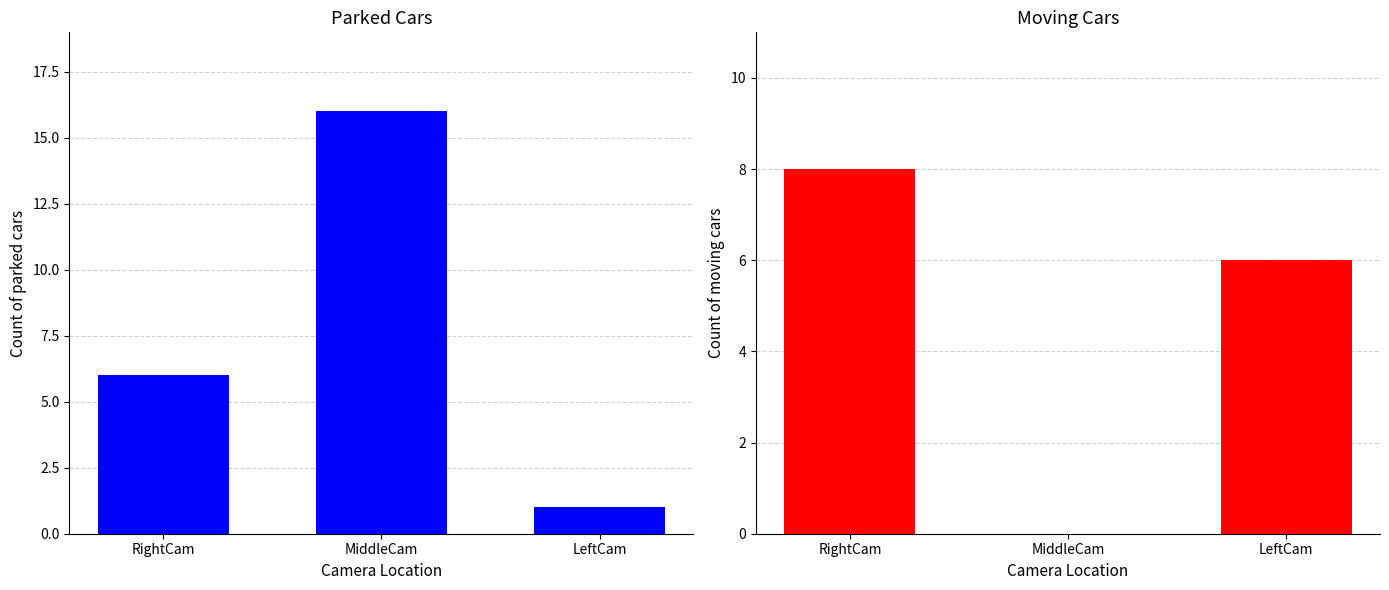

What position from the left is RightCam?

1